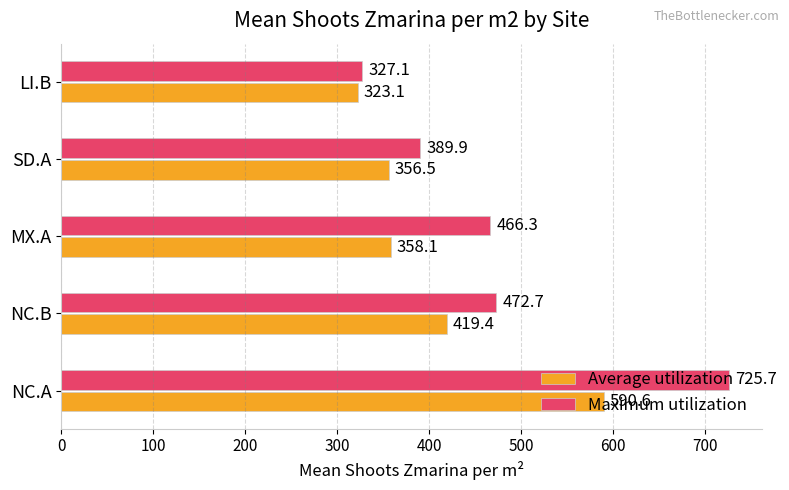

What is the difference between the highest and lowest values at LI.B?

4.0